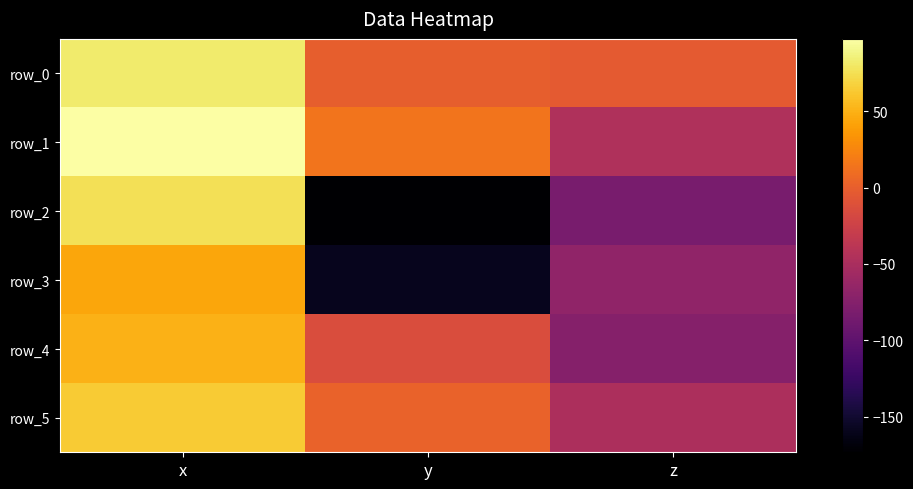

Reading right to left, list all the values displayed in this chart.

row_0: -3.4	-0.6	81.9
row_1: -45.7	14.5	97.5
row_2: -83.3	-173.4	75.6
row_3: -67.5	-159.3	44.3
row_4: -74.8	-14.7	50.6
row_5: -48.3	3.0	64.6